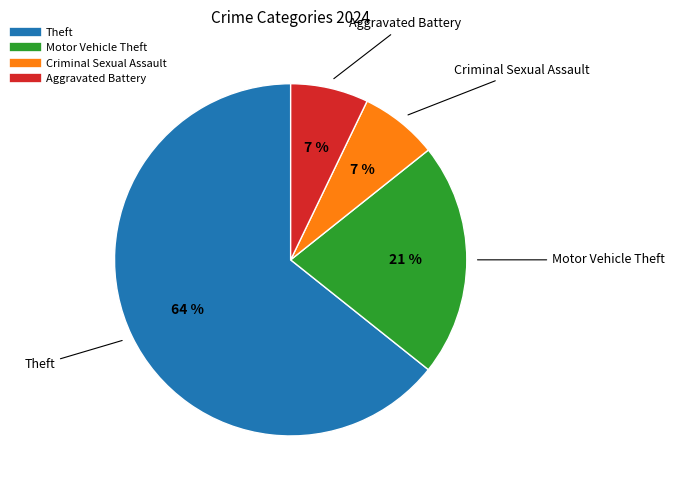

To the nearest percent, what is the average slice percentage?

25%